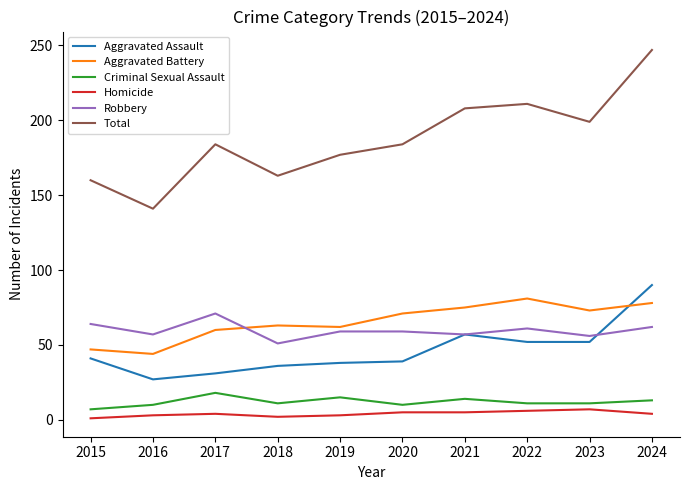

What is the maximum value shown in the chart?

247